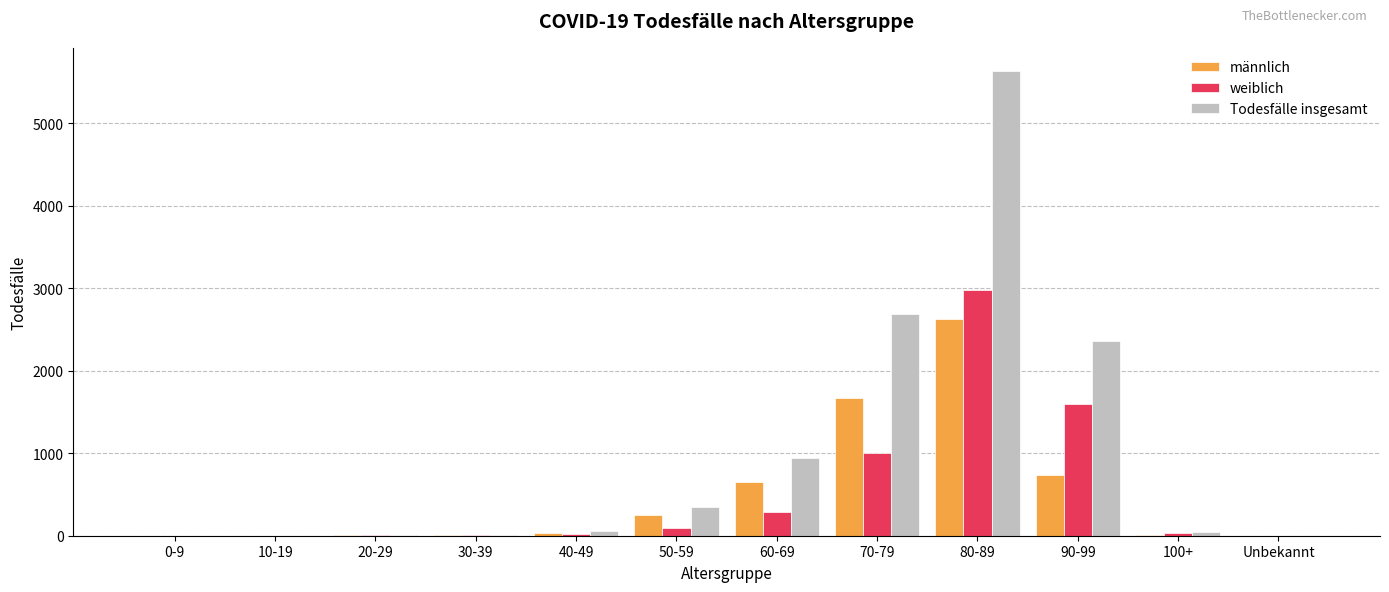

What is the sum of all weiblich values?

6017